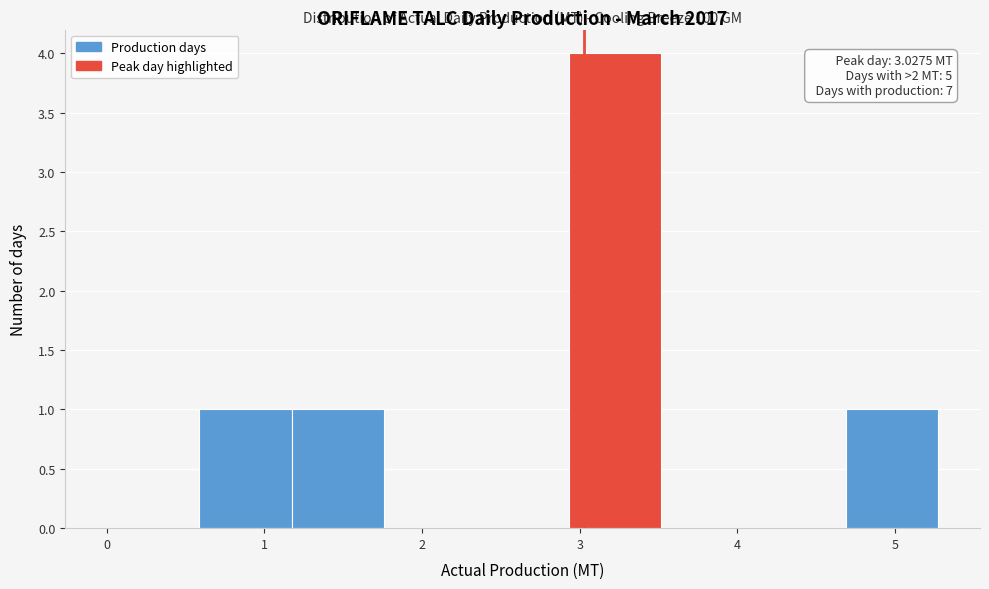

Which range on the x-axis has the tallest bar?

2.9 to 3.5